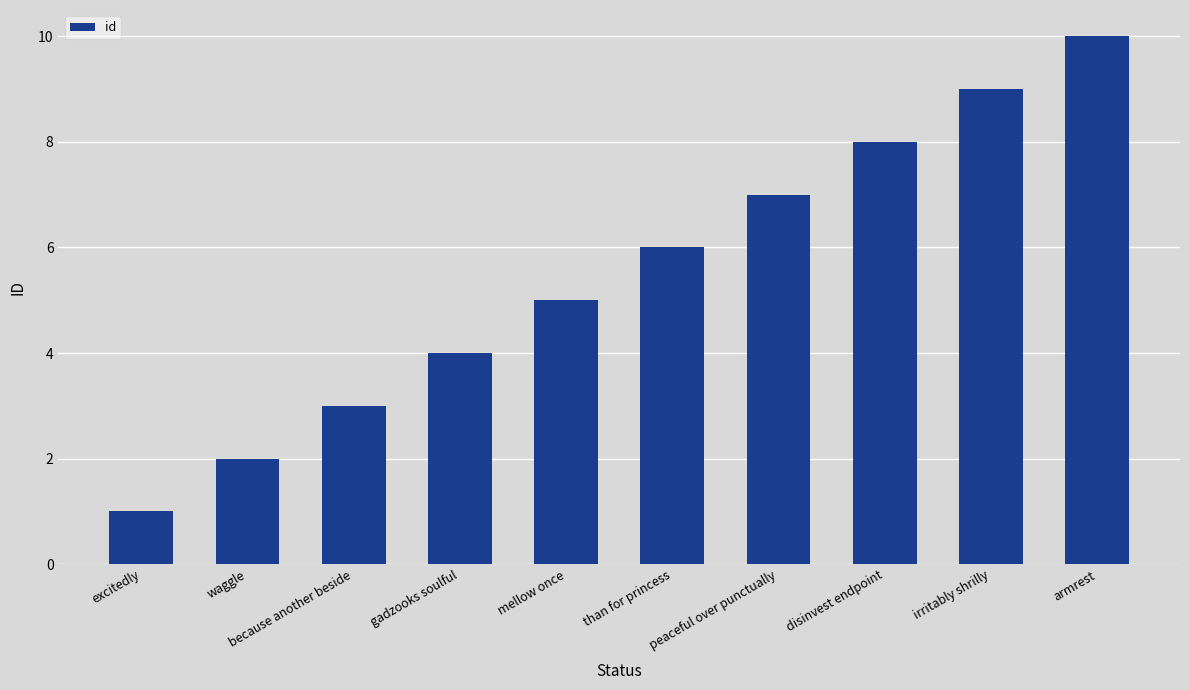

Between gadzooks soulful and peaceful over punctually, which is larger?

peaceful over punctually